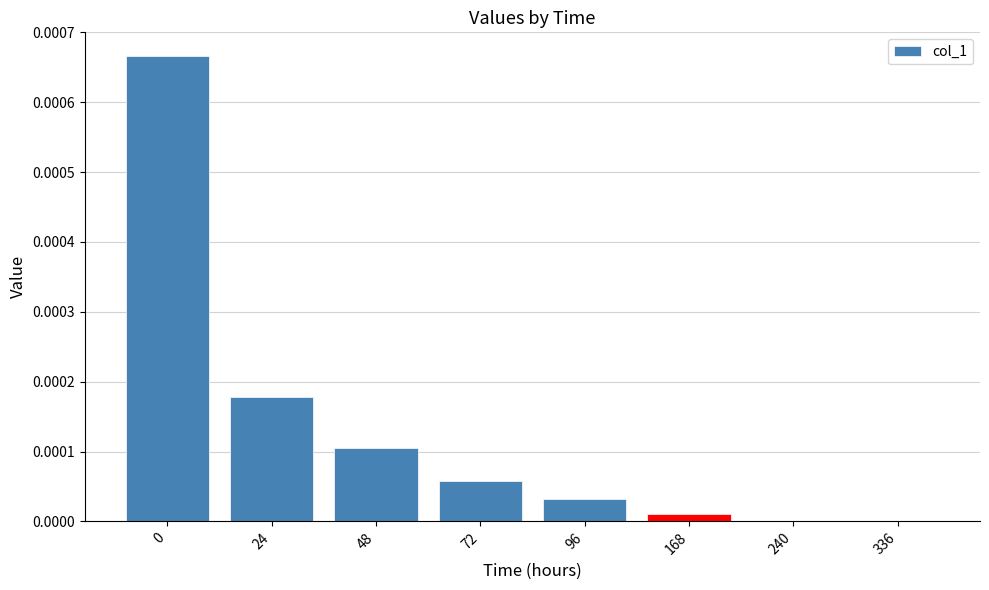

The chart shows a value of 0.0 at 96. True or false?

True